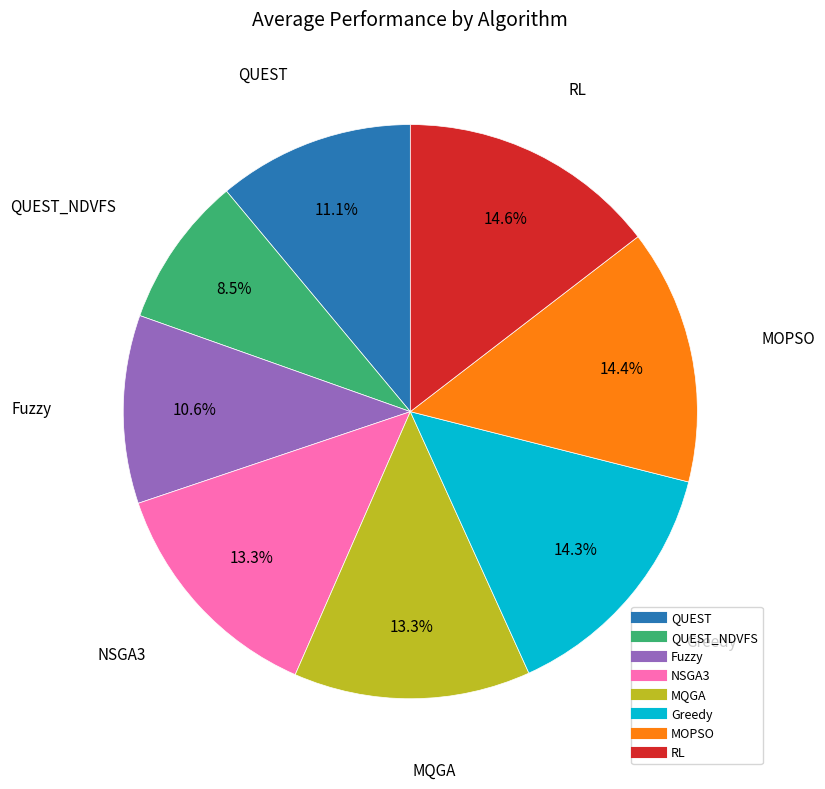

Does any single category account for the majority?

No